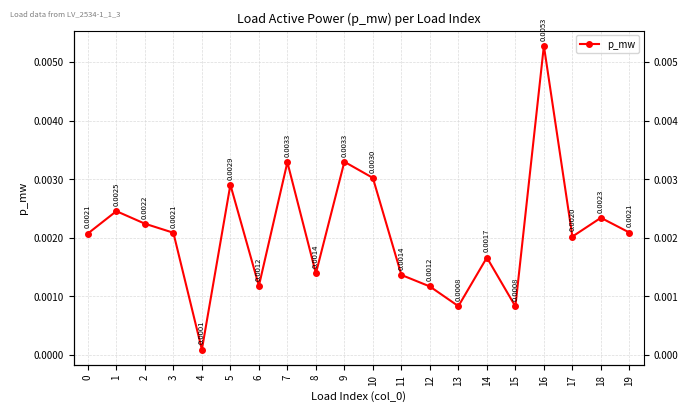

Rank the categories by value from highest to lowest.

16, 9, 7, 10, 5, 1, 18, 2, 19, 3, 0, 17, 14, 8, 11, 6, 12, 13, 15, 4